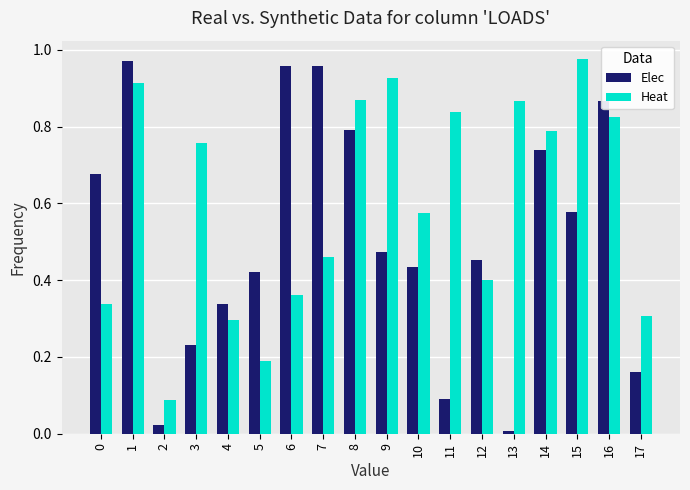

At how many categories does at least one series exceed 0?

18